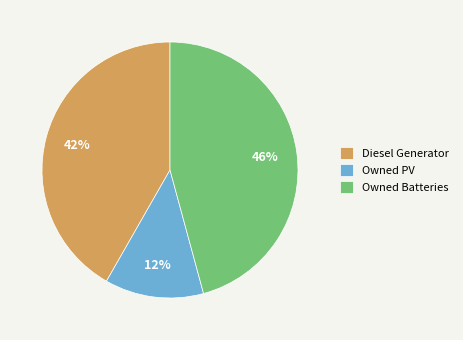

True or false: Owned Batteries accounts for 46% of the total.

True